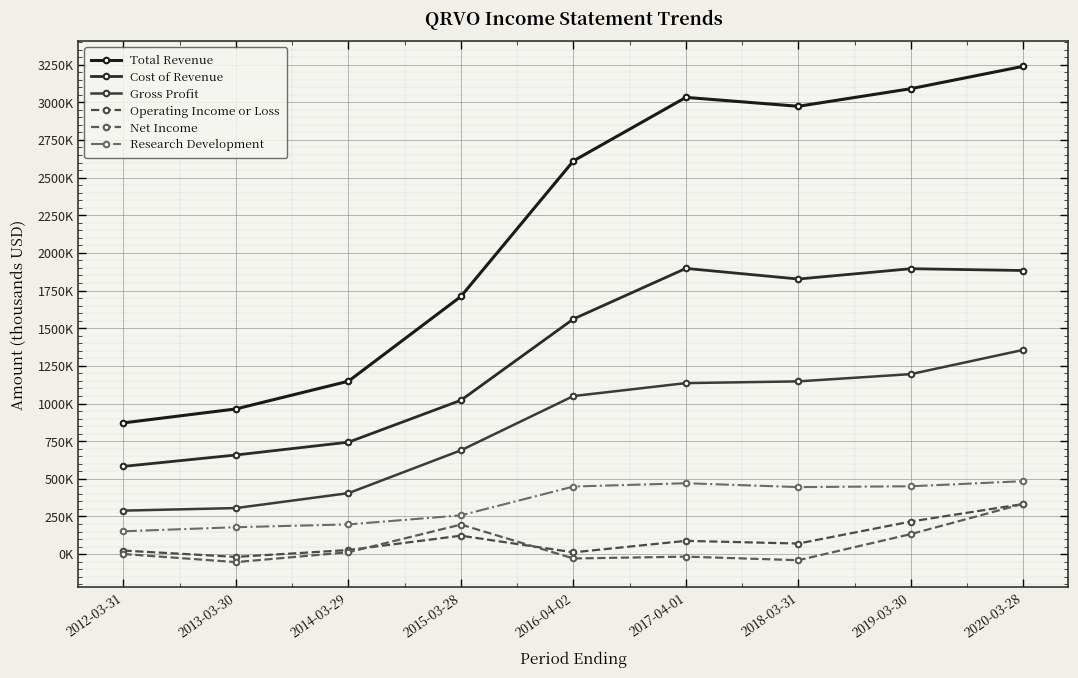

Reading left to right, extract all data points from this chart.

Total Revenue: 871400	964100	1148200	1711000	2610700	3032600	2973500	3090300	3239100
Cost of Revenue: 582600	658300	743300	1021700	1561200	1897100	1826600	1895100	1883000
Gross Profit: 288800	305800	404900	689300	1049600	1135500	1147000	1195200	1356200
Operating Income or Loss: 23700	-18400	27300	122500	12000	88100	70300	216500	333000
Net Income: 900	-53000	12600	196300	-28800	-16600	-40300	133100	334300
Research Development: 151700	178800	197300	257500	448800	470800	445100	450500	484400